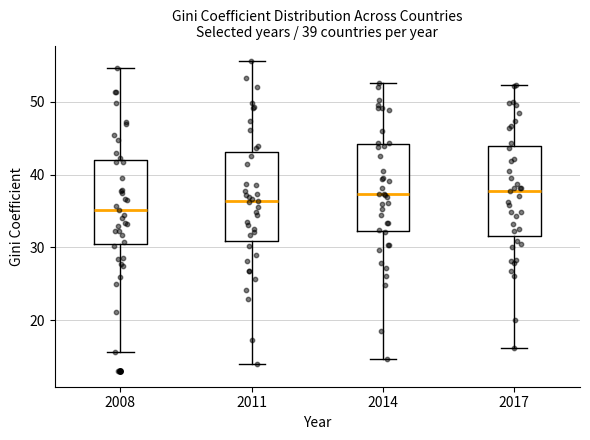

Which box has the lowest median line?

2008